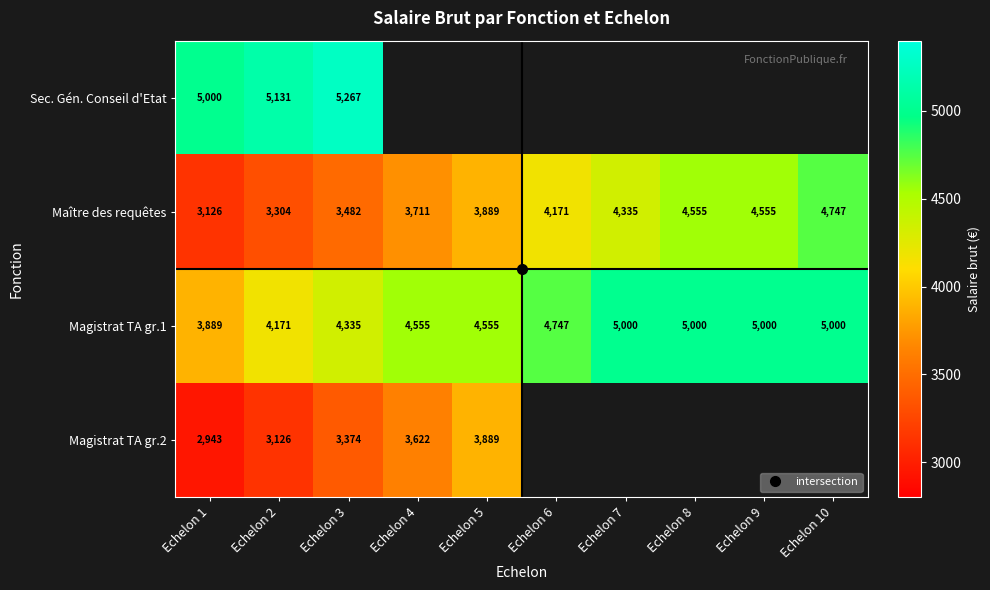

Which series has the widest spread of values?

Maître des requêtes